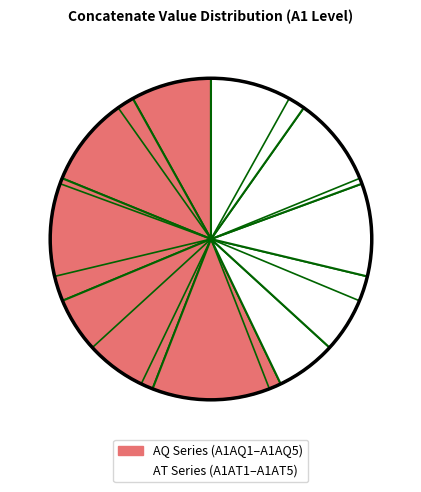

Is there any slice that represents more than half of the pie?

No